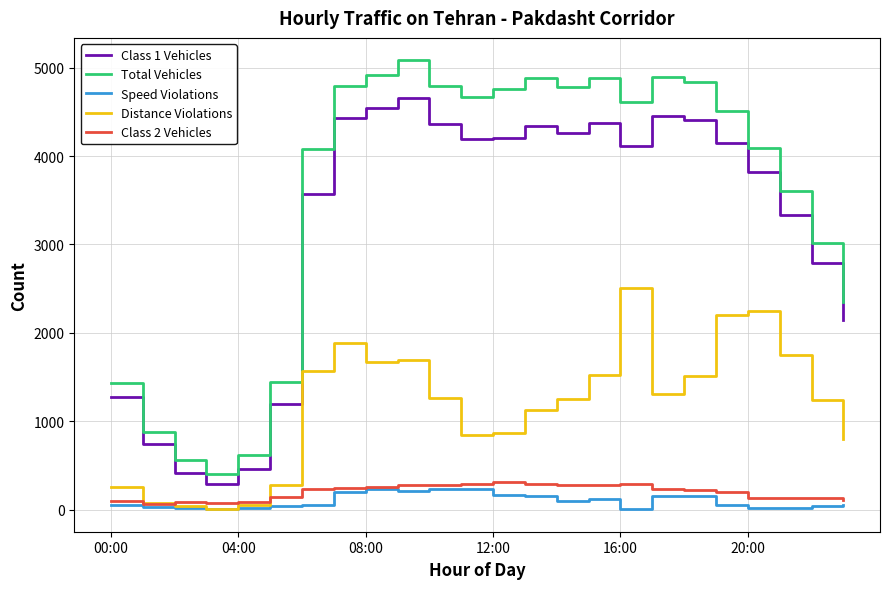

True or false: Class 2 Vehicles and Total Vehicles cross at least once.

False